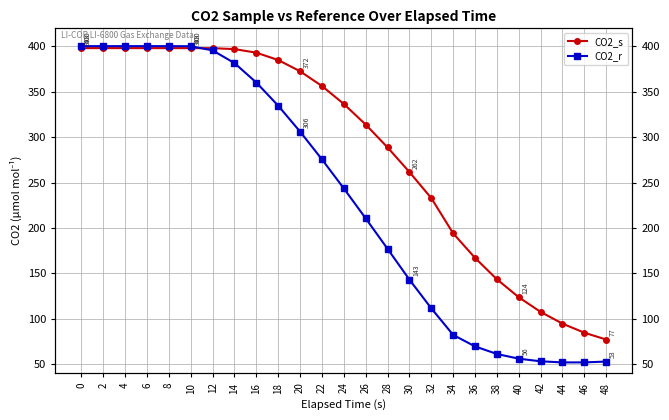

What is the total value across all series at 12?

793.0